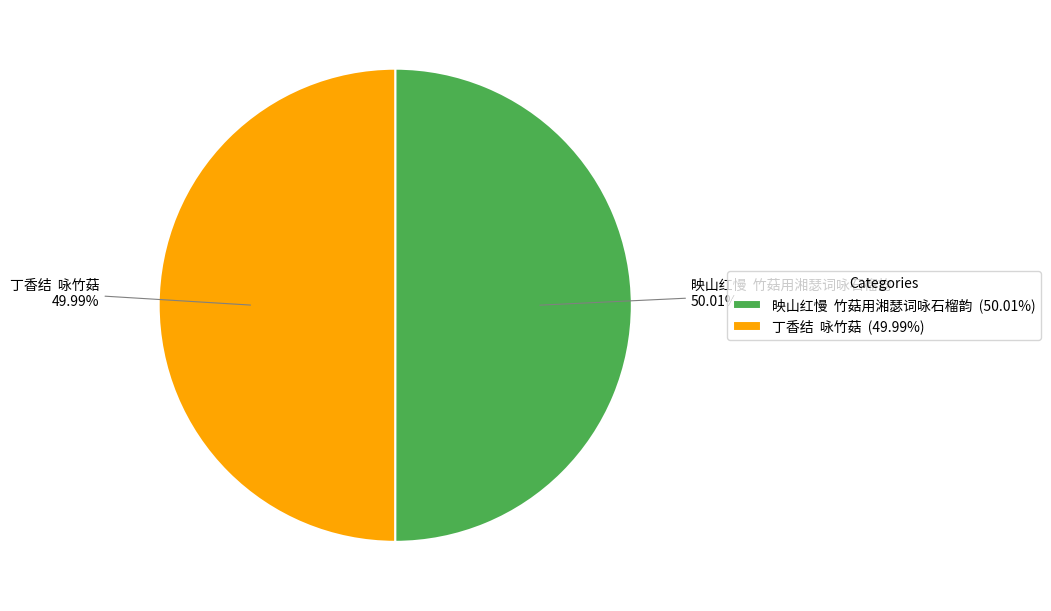

Combined, do 映山红慢 竹菇用湘瑟词咏石榴韵 and 丁香结 咏竹菇 account for over 50%?

Yes